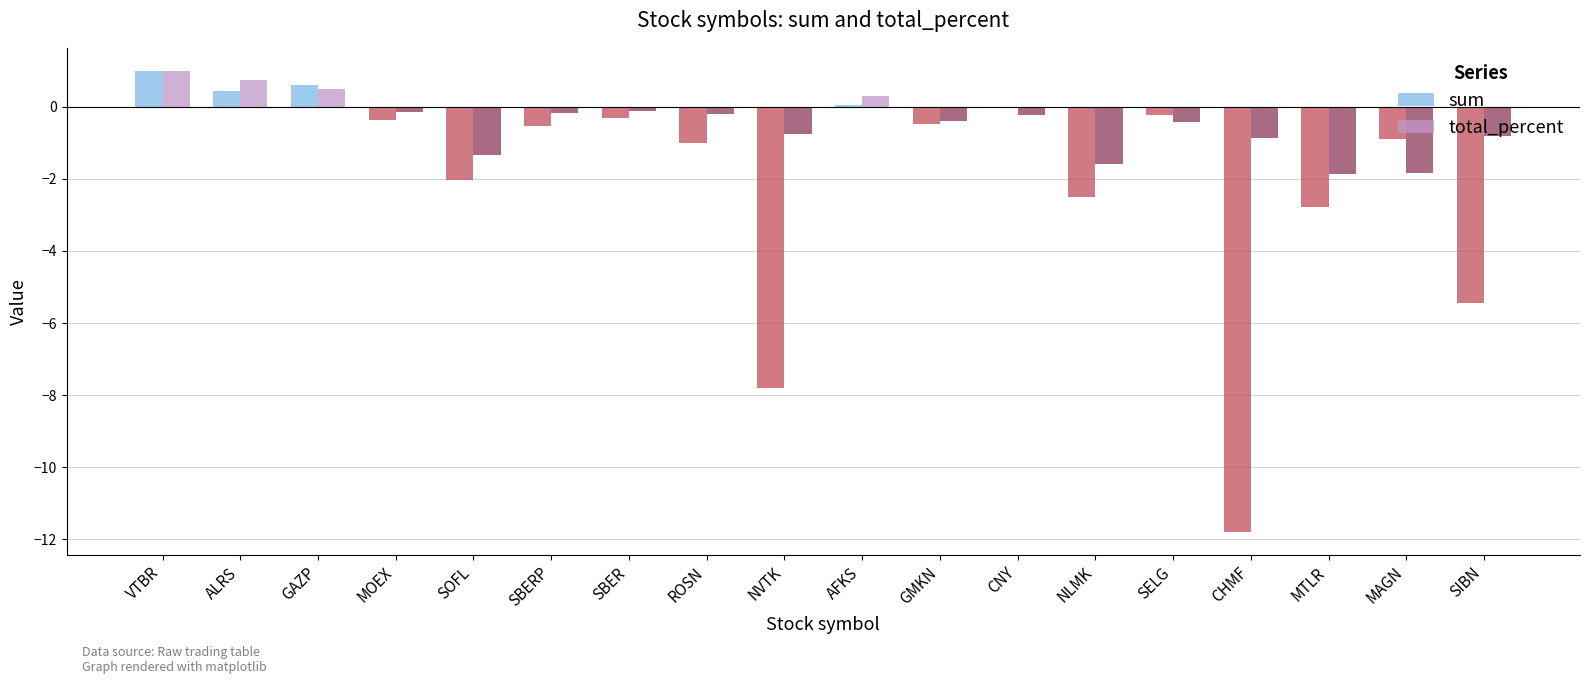

Read the sum value at ALRS.

0.4